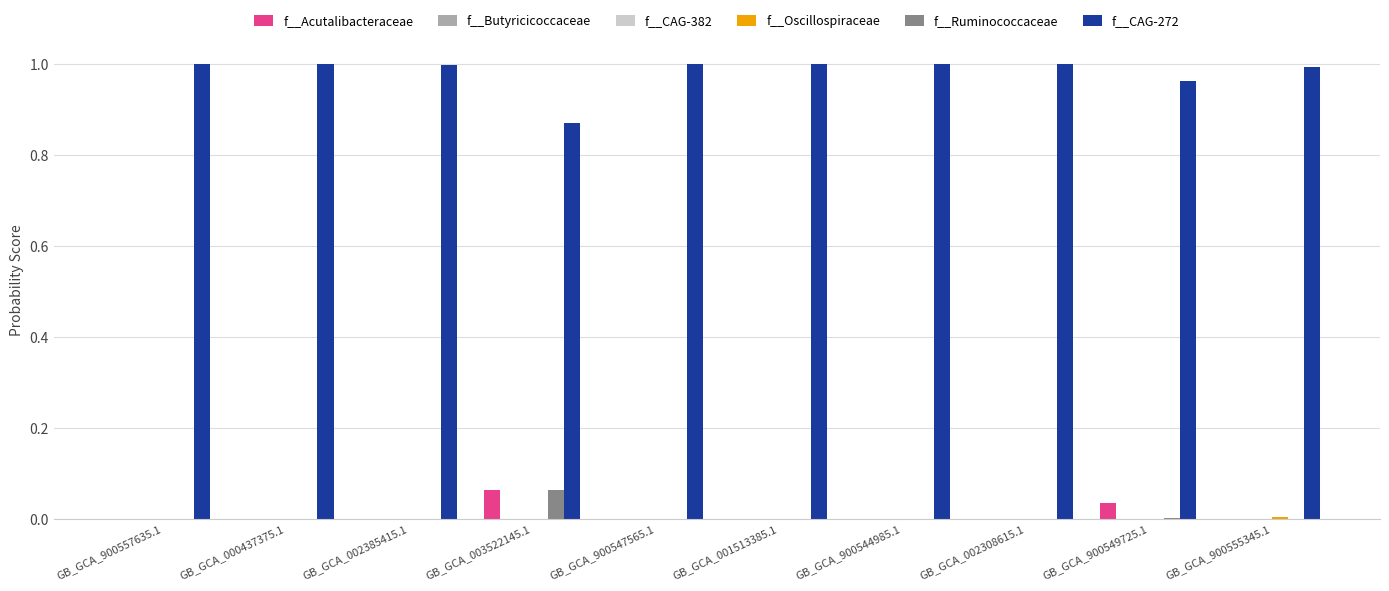

The f__CAG-272 series shows 0.2 at GB_GCA_003522145.1. True or false?

False